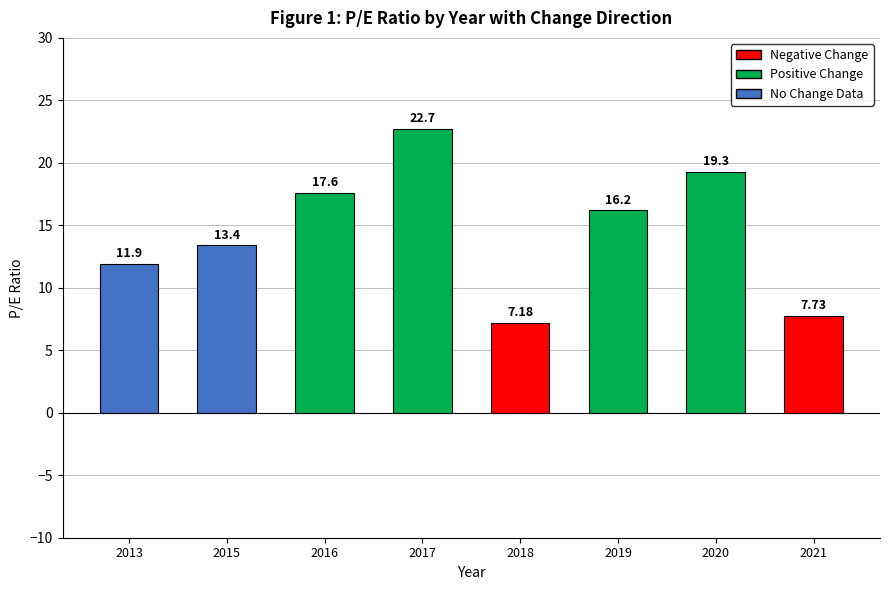

Rank the categories by value from highest to lowest.

2017, 2020, 2016, 2019, 2015, 2013, 2021, 2018